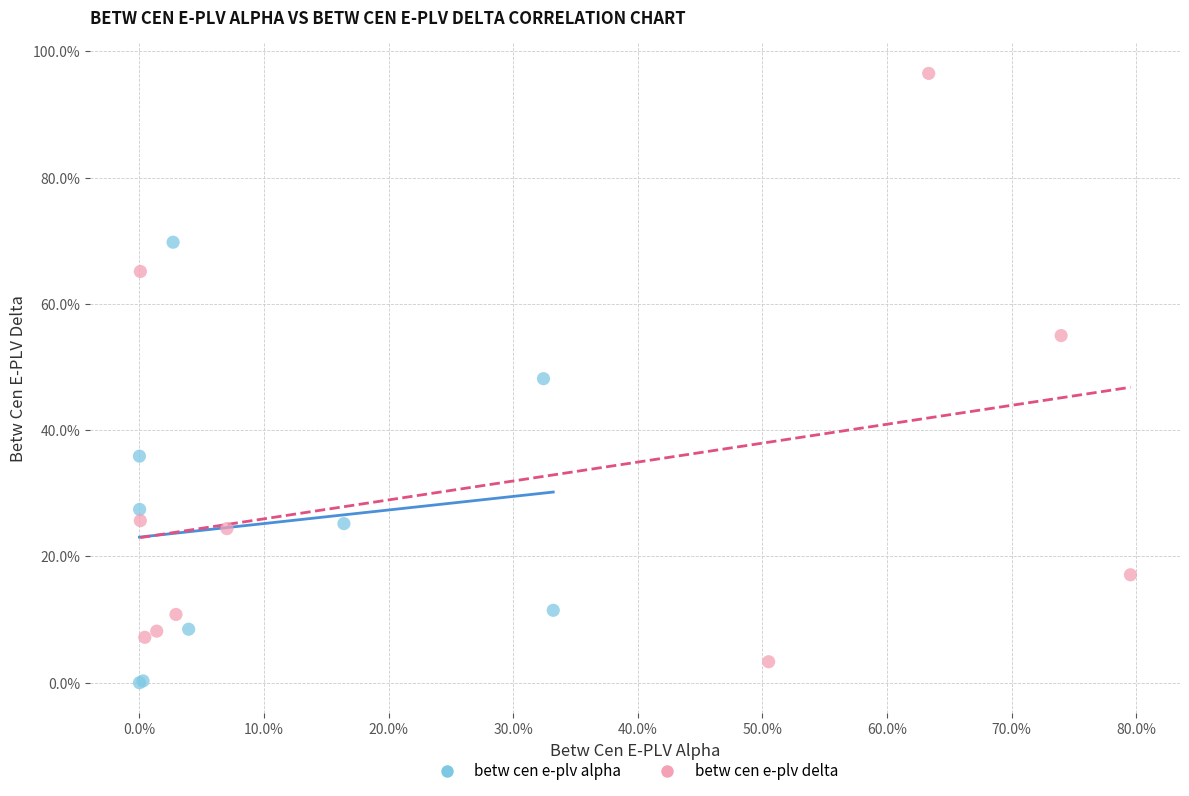

Which series reaches the maximum Y coordinate?

betw cen e-plv delta